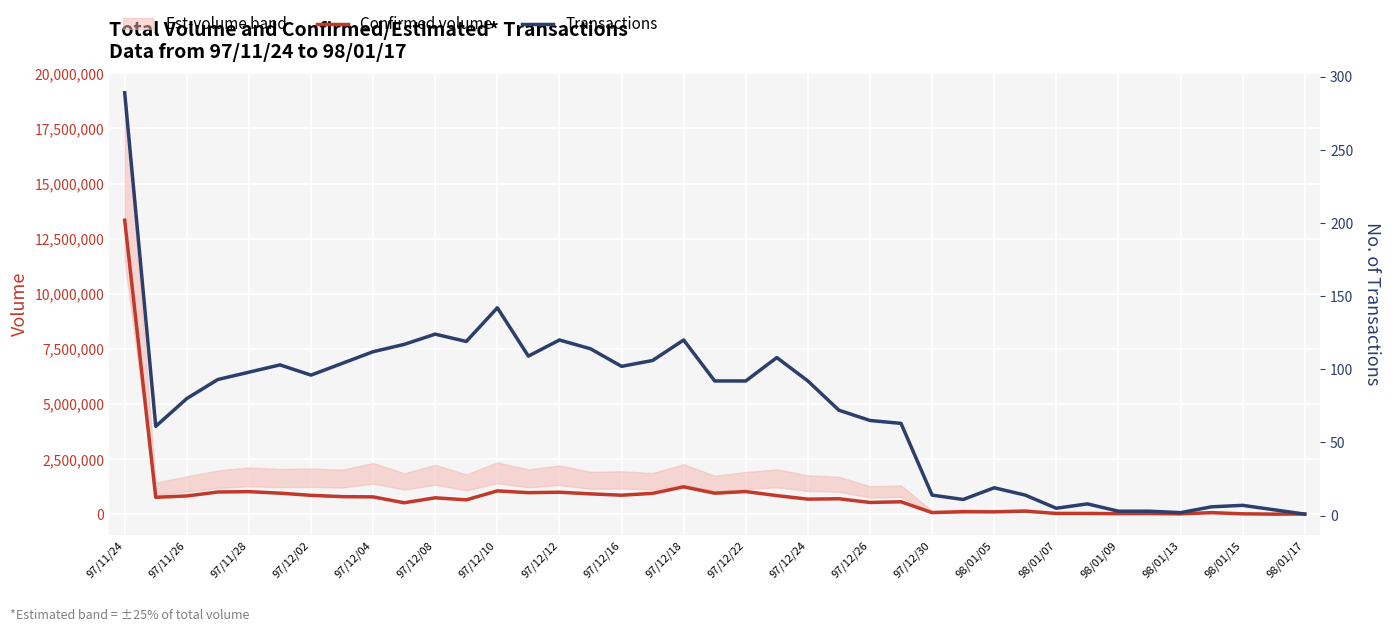

Rank the series by their maximum value, from lowest to highest.

Transactions, Confirmed volume